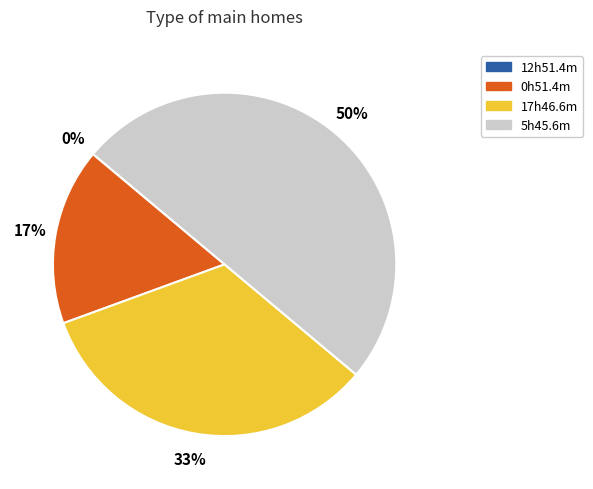

To the nearest percent, what is the difference between the largest and smallest slice percentages?

50%